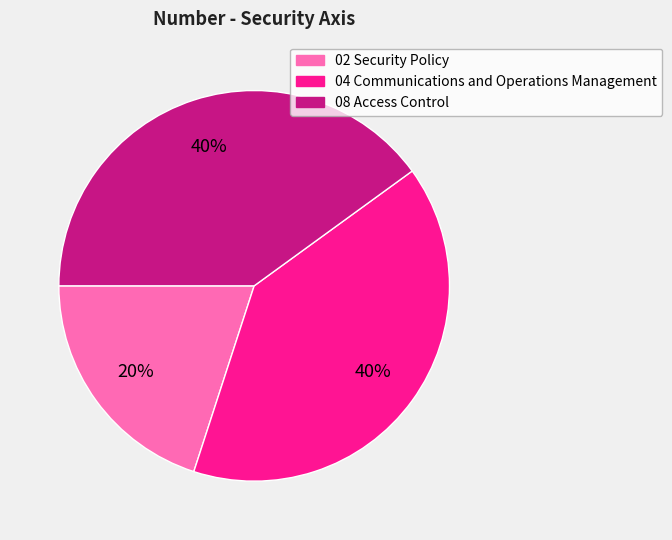

To the nearest percent, what is the difference between the largest and smallest slice percentages?

20%